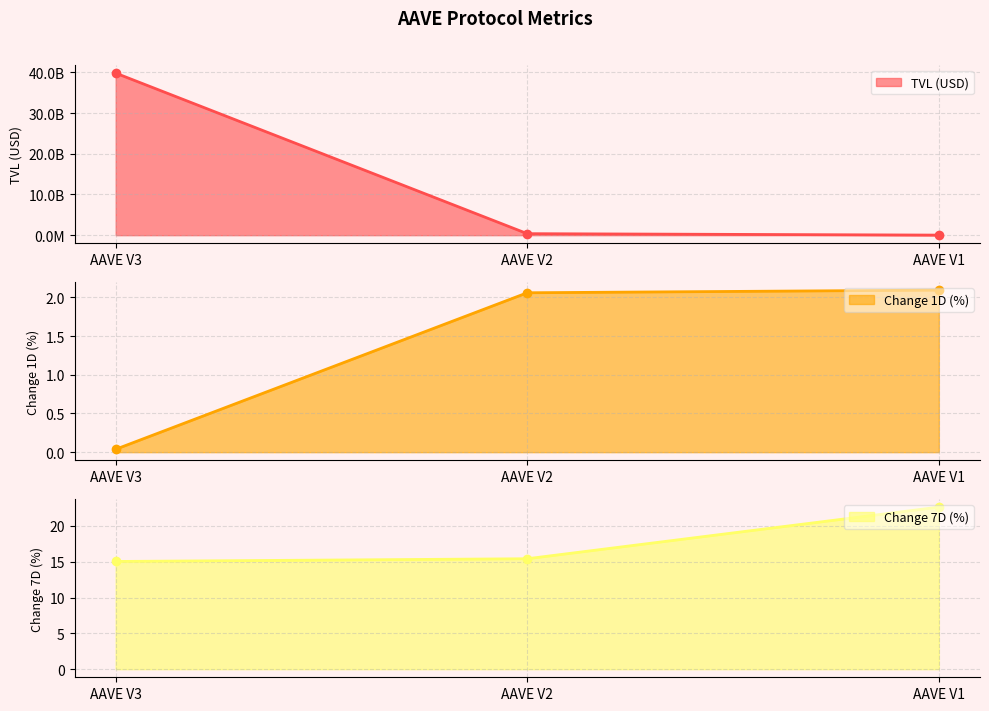

List the series in order of their peak value, lowest first.

Change 1D (%), Change 7D (%), TVL (USD)